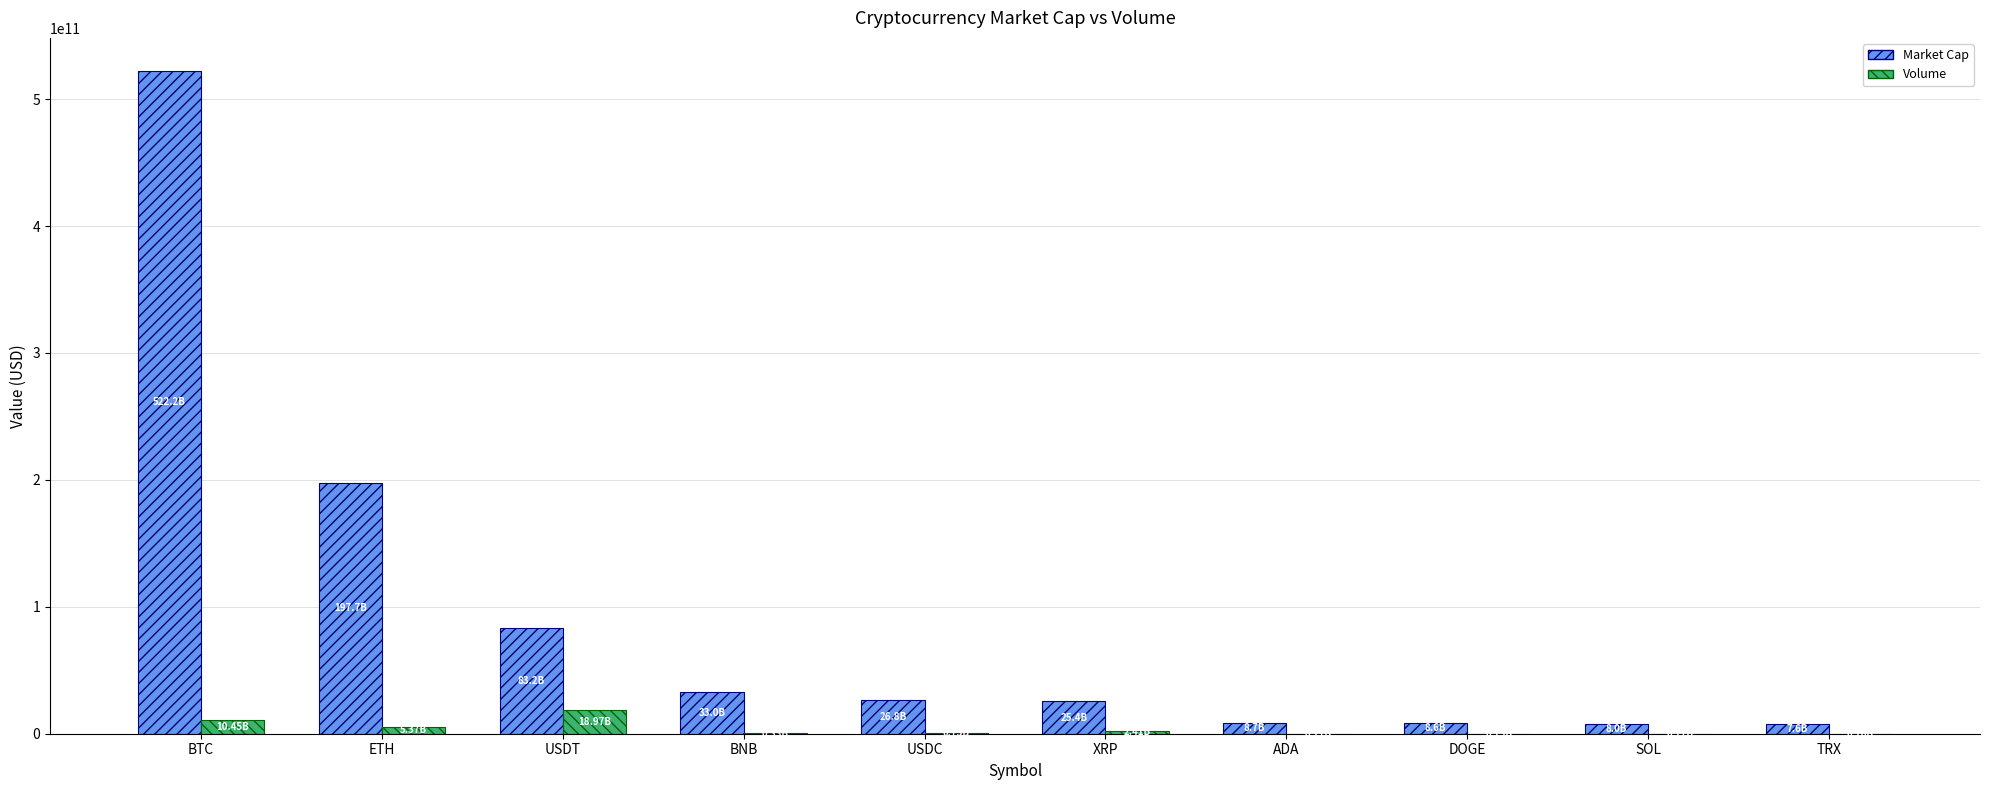

What is the greatest value displayed?

522180215248